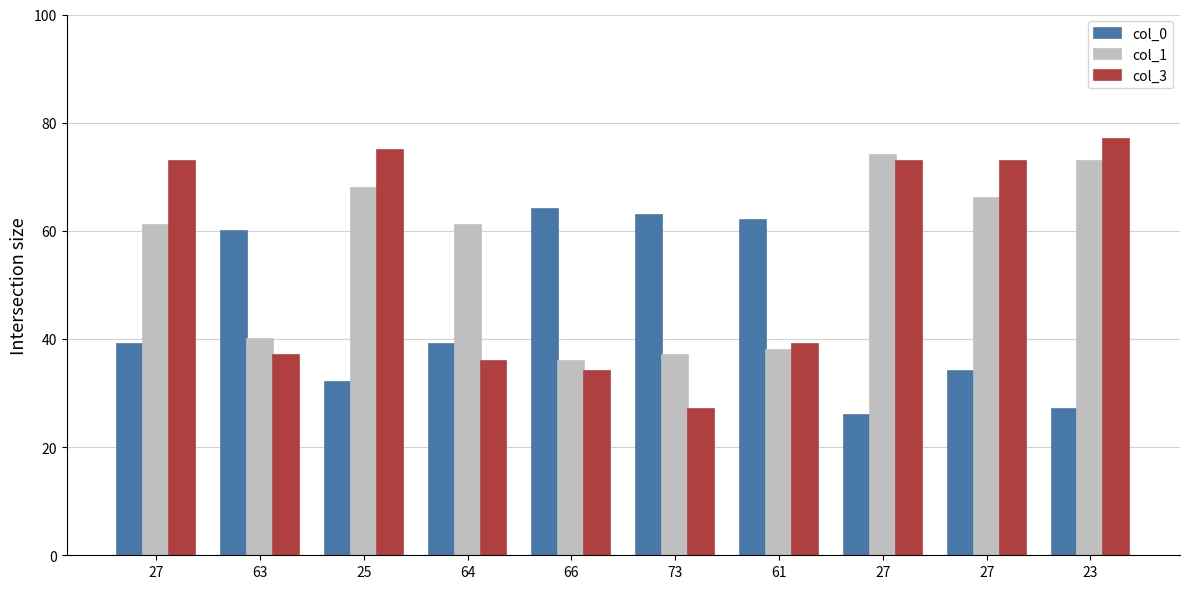

Does the chart contain stacked bars?

No